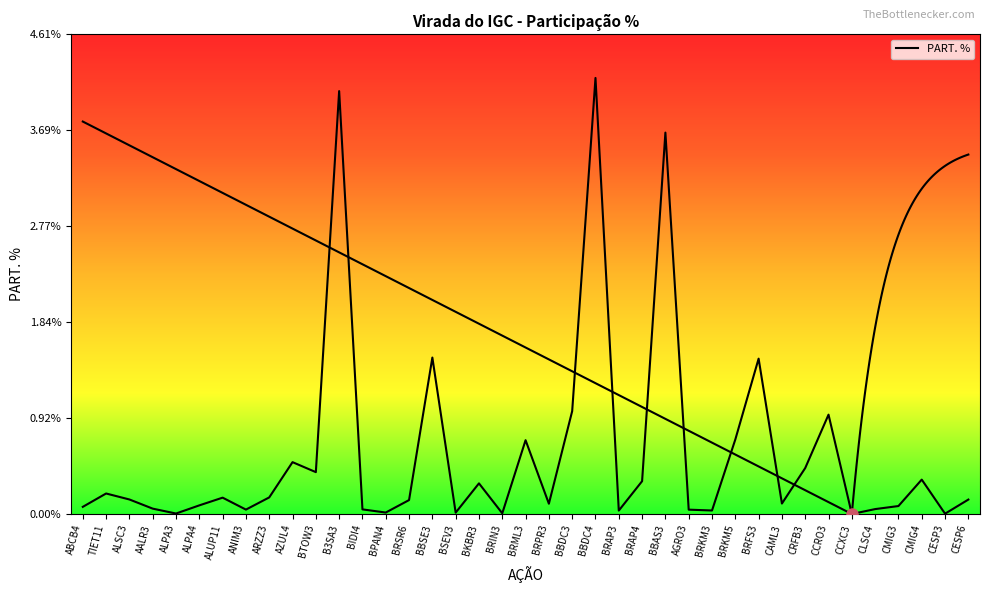

Rank the categories by value from lowest to highest.

CCXC3, CESP3, ALPA3, BRIN3, BSEV3, BPAN4, BRAP3, BRKM3, AGRO3, ANIM3, BIDI4, CLSC4, AALR3, ABCB4, CMIG3, ALPA4, BRPR3, CAML3, BRSR6, CESP6, ALSC3, ALUP11, ARZZ3, TIET11, BKBR3, BRAP4, CMIG4, BTOW3, CRFB3, AZUL4, BRML3, BRKM5, CCRO3, BBDC3, BRFS3, BBSE3, BBAS3, B3SA3, BBDC4